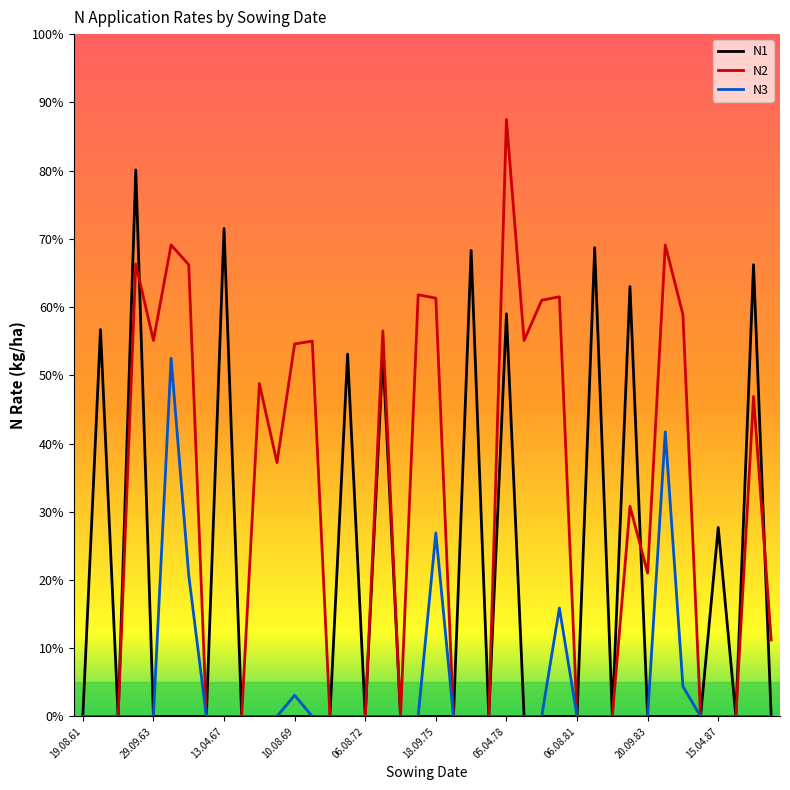

True or false: N1 has more than 1 points higher than both neighbors.

True